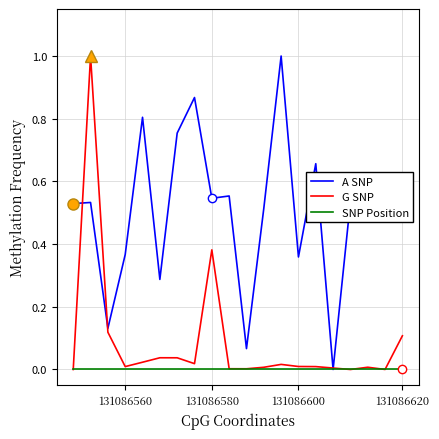

List the series in order of their overall mean, highest first.

A SNP, G SNP, SNP Position